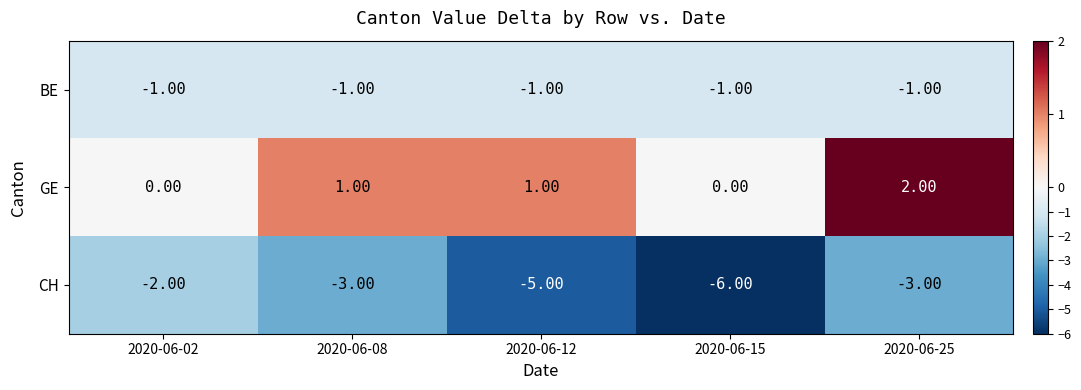

At 2020-06-02, list the series in order from smallest to largest.

CH, BE, GE